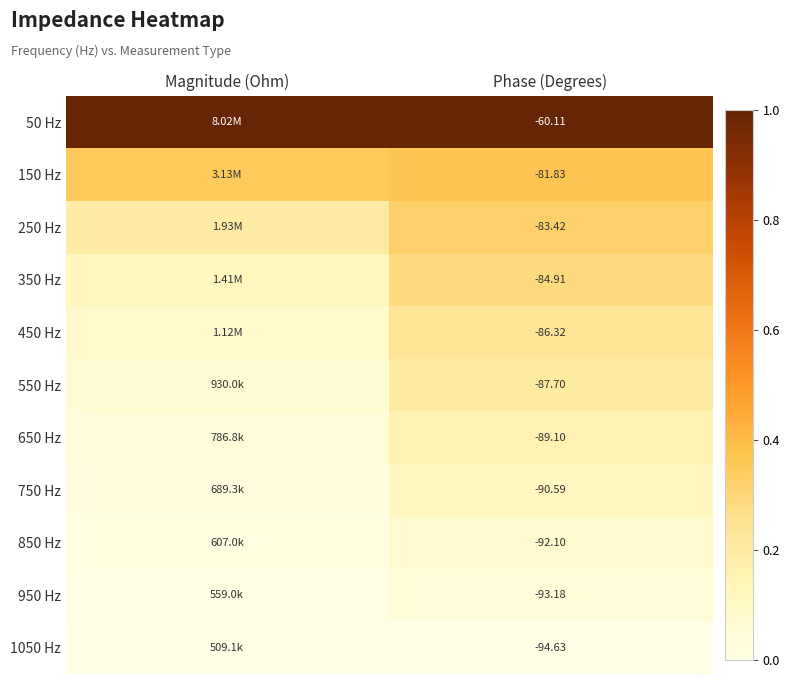

How many data points does each series have?

2